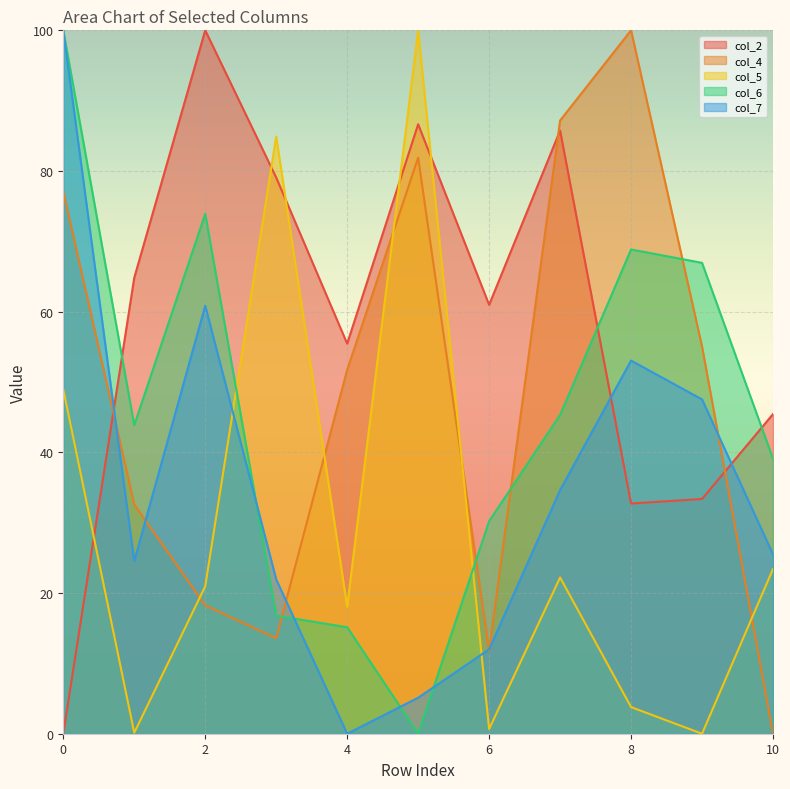

What is the total value across all series at 3?

216.3